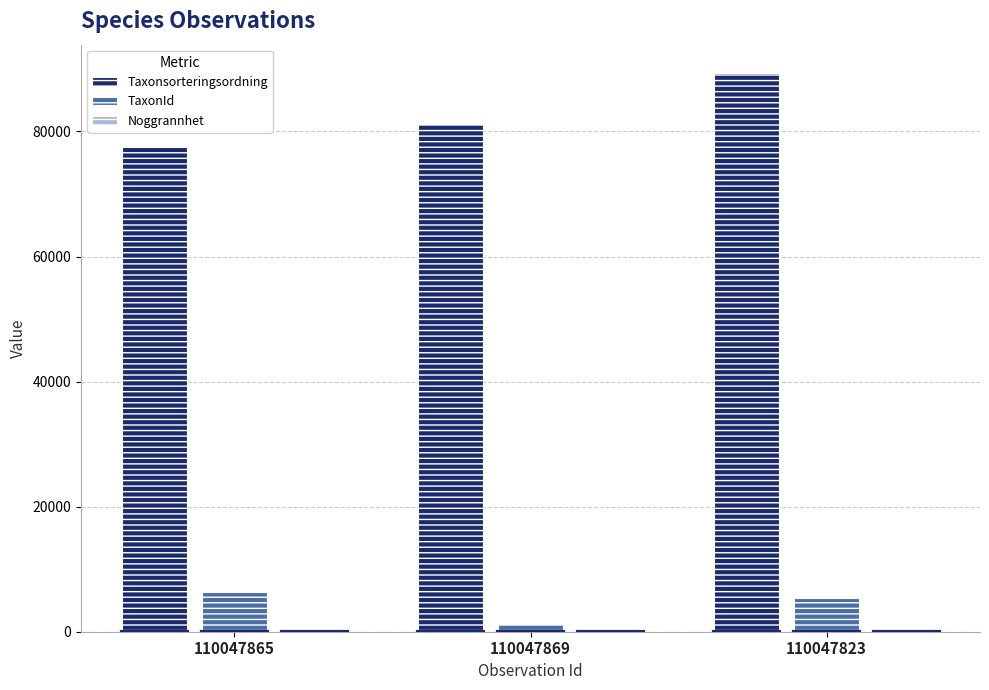

At which label is Taxonsorteringsordning closest to 83458?

110047869